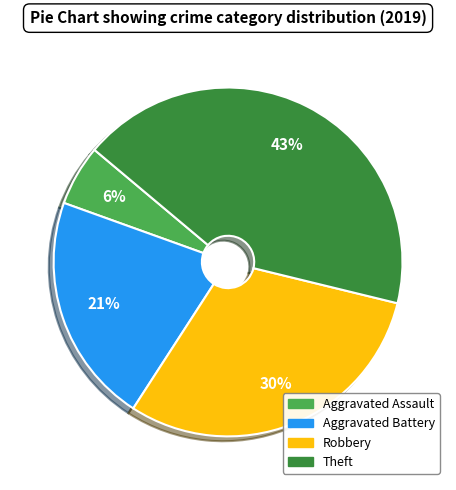

How many segments does this pie chart have?

4